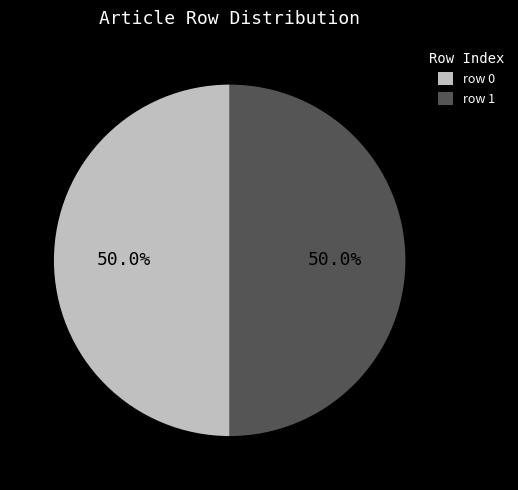

Approximately how many times larger is the value at row 1 compared to row 0?

1.0